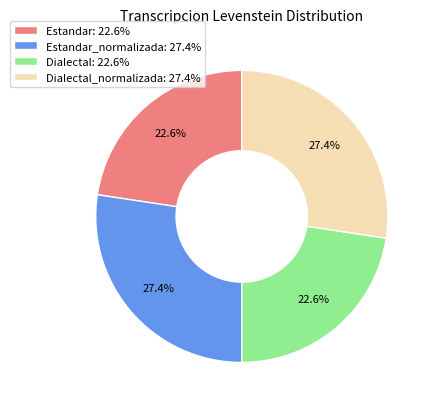

Count the number of slices in the pie.

4